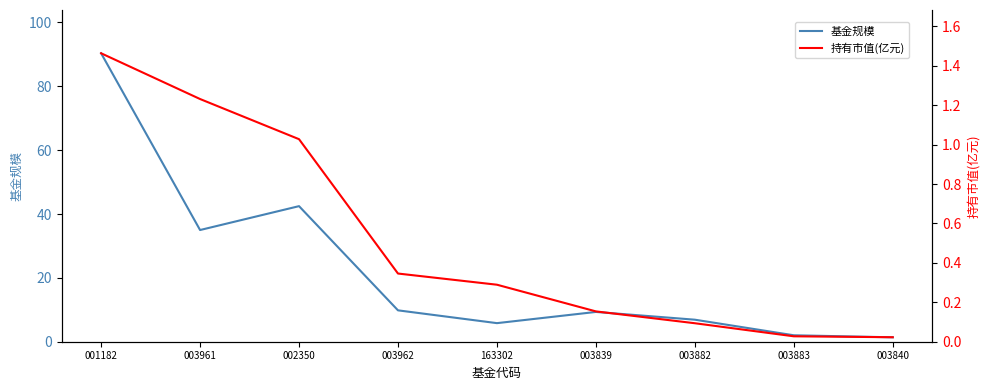

True or false: 基金规模 and 持有市值(亿元) cross at least once.

False